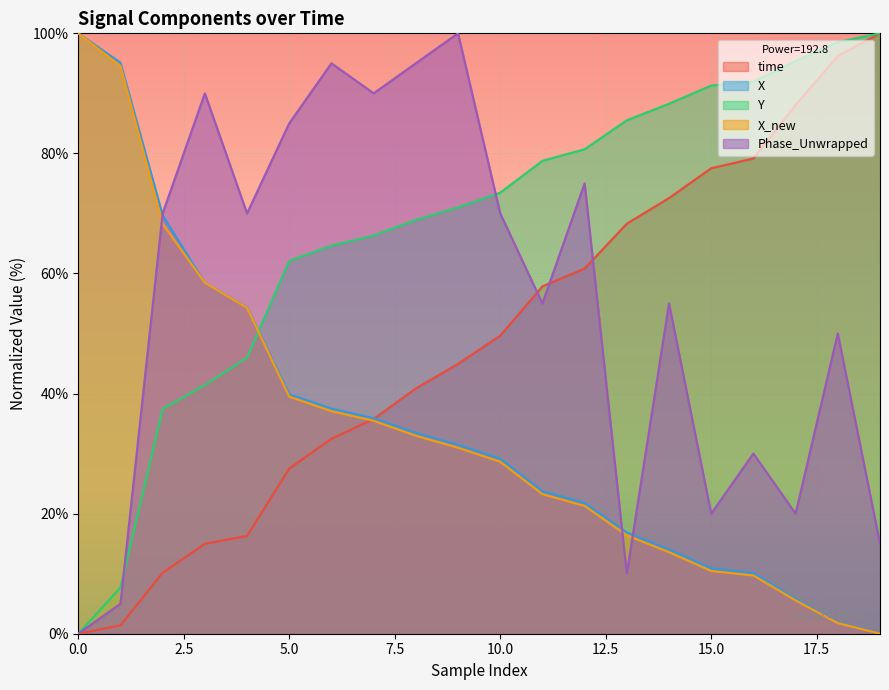

Which series has the largest total across all categories?

Y